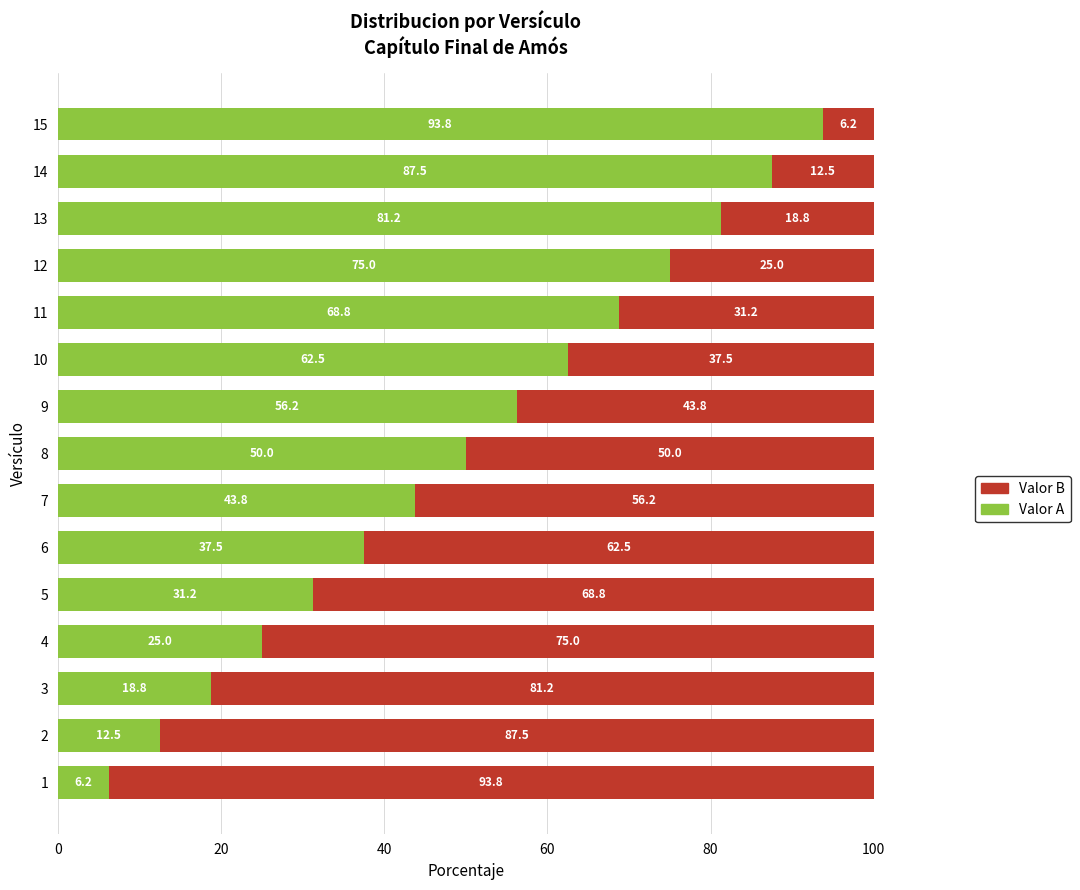

List the labels in order of Valor A value, smallest first.

1, 2, 3, 4, 5, 6, 7, 8, 9, 10, 11, 12, 13, 14, 15